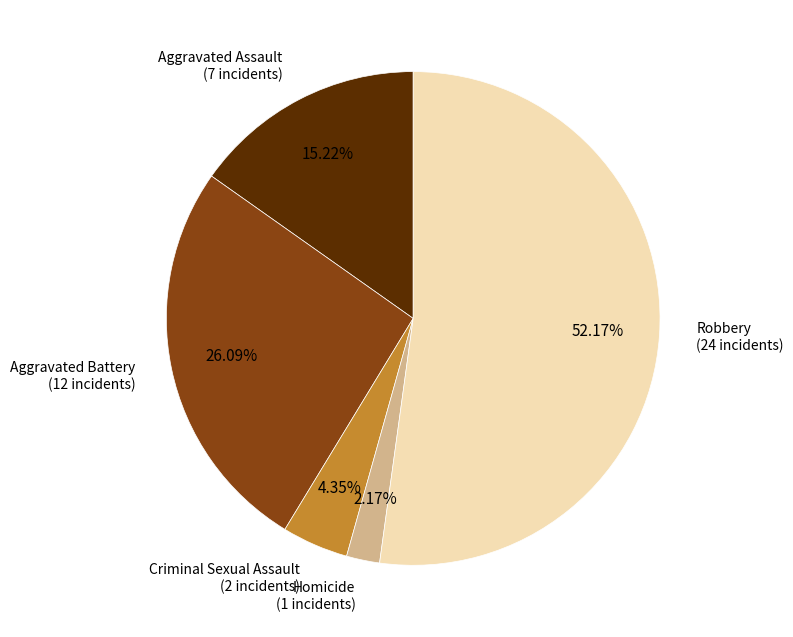

Is there a majority slice in this chart?

Yes